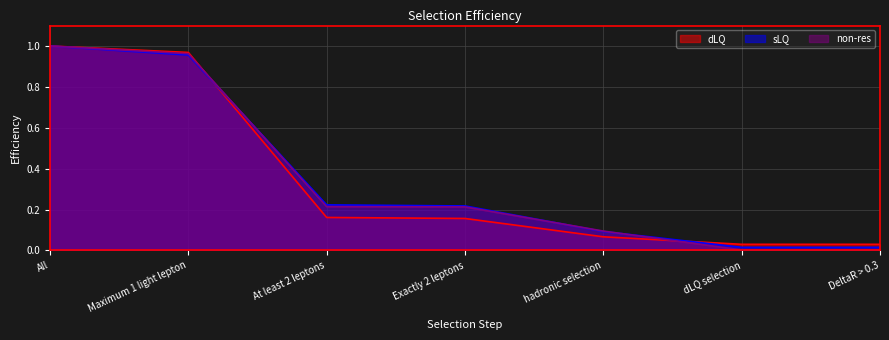

Reading left to right, list all the values displayed in this chart.

dLQ: All=1.0	Maximum 1 light lepton=1.0	At least 2 leptons=0.2	Exactly 2 leptons=0.2	hadronic selection=0.1	dLQ selection=0.0	DeltaR > 0.3=0.0
sLQ: All=1.0	Maximum 1 light lepton=1.0	At least 2 leptons=0.2	Exactly 2 leptons=0.2	hadronic selection=0.1	dLQ selection=0.0	DeltaR > 0.3=0.0
non-res: All=1.0	Maximum 1 light lepton=1.0	At least 2 leptons=0.2	Exactly 2 leptons=0.2	hadronic selection=0.1	dLQ selection=0.0	DeltaR > 0.3=0.0